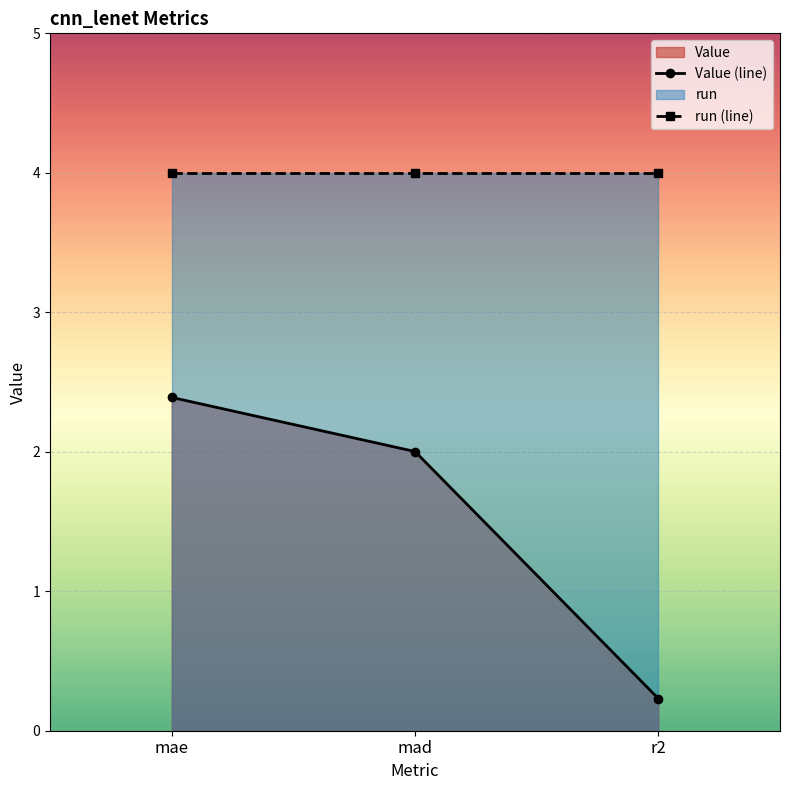

List the labels in order of run (line) value, smallest first.

mae, mad, r2